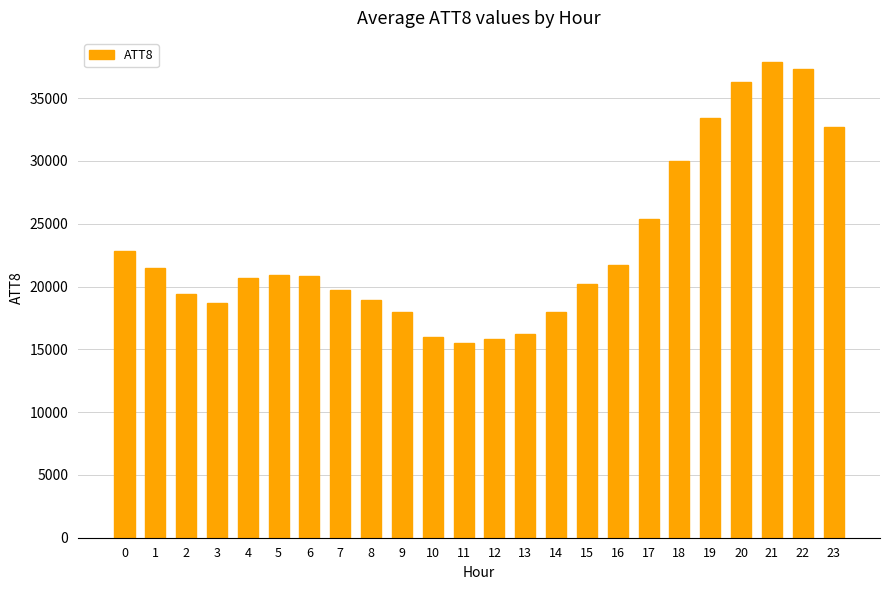

The chart shows a value of 14508 at 19. True or false?

False